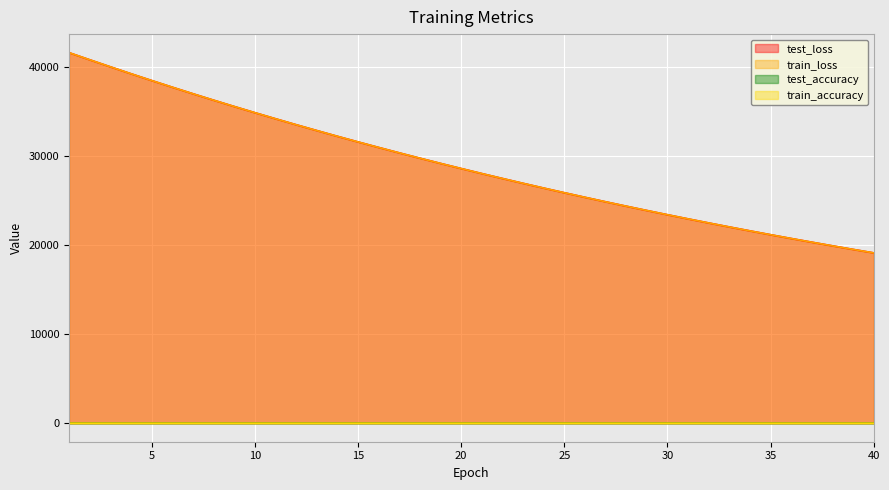

What is the minimum value for test_accuracy?

0.7